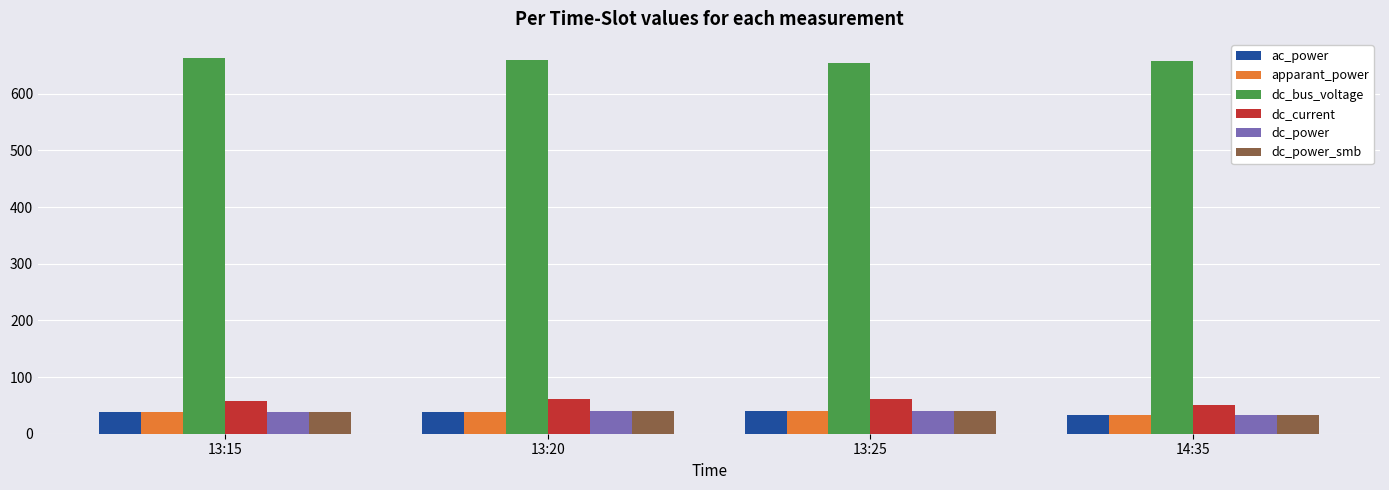

What are all the series names shown in the legend?

ac_power, apparant_power, dc_bus_voltage, dc_current, dc_power, dc_power_smb